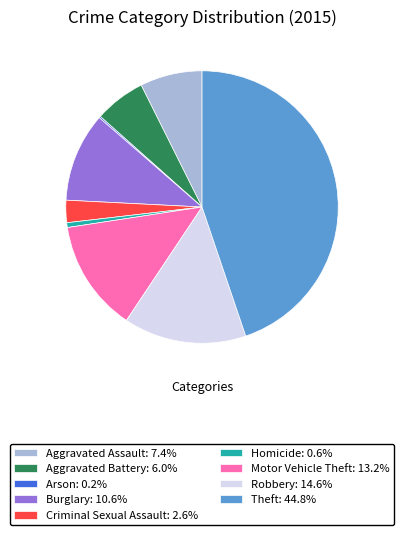

Combined, do Theft: 44.8% and Robbery: 14.6% account for over 50%?

Yes